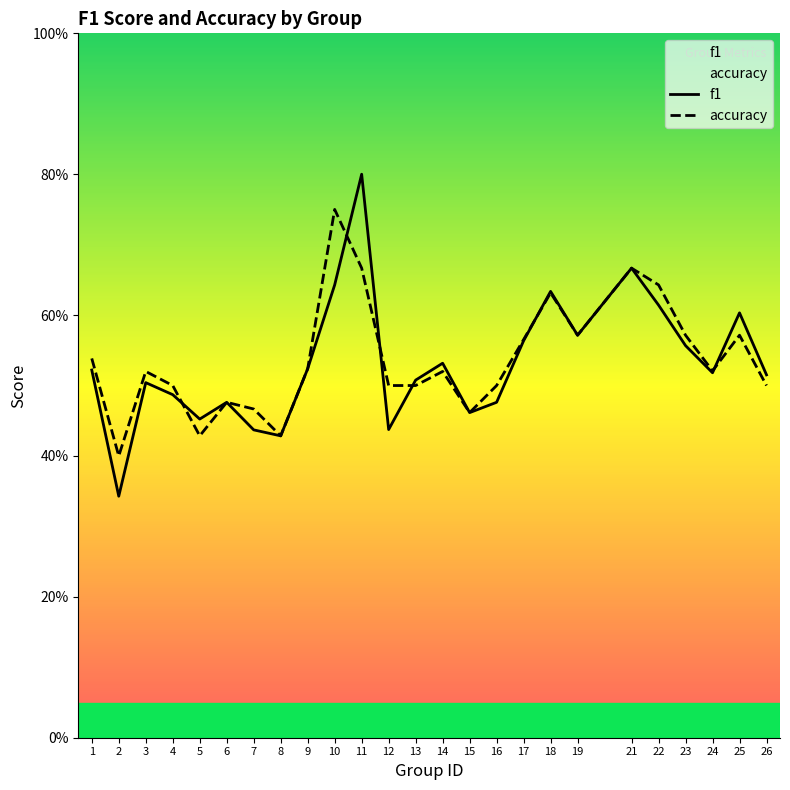

Reading left to right, extract all data points from this chart.

f1: 1=0.5	2=0.3	3=0.5	4=0.5	5=0.5	6=0.5	7=0.4	8=0.4	9=0.5	10=0.6	11=0.8	12=0.4	13=0.5	14=0.5	15=0.5	16=0.5	17=0.6	18=0.6	19=0.6	21=0.7	22=0.6	23=0.6	24=0.5	25=0.6	26=0.5
accuracy: 1=0.5	2=0.4	3=0.5	4=0.5	5=0.4	6=0.5	7=0.5	8=0.4	9=0.5	10=0.8	11=0.7	12=0.5	13=0.5	14=0.5	15=0.5	16=0.5	17=0.6	18=0.6	19=0.6	21=0.7	22=0.6	23=0.6	24=0.5	25=0.6	26=0.5